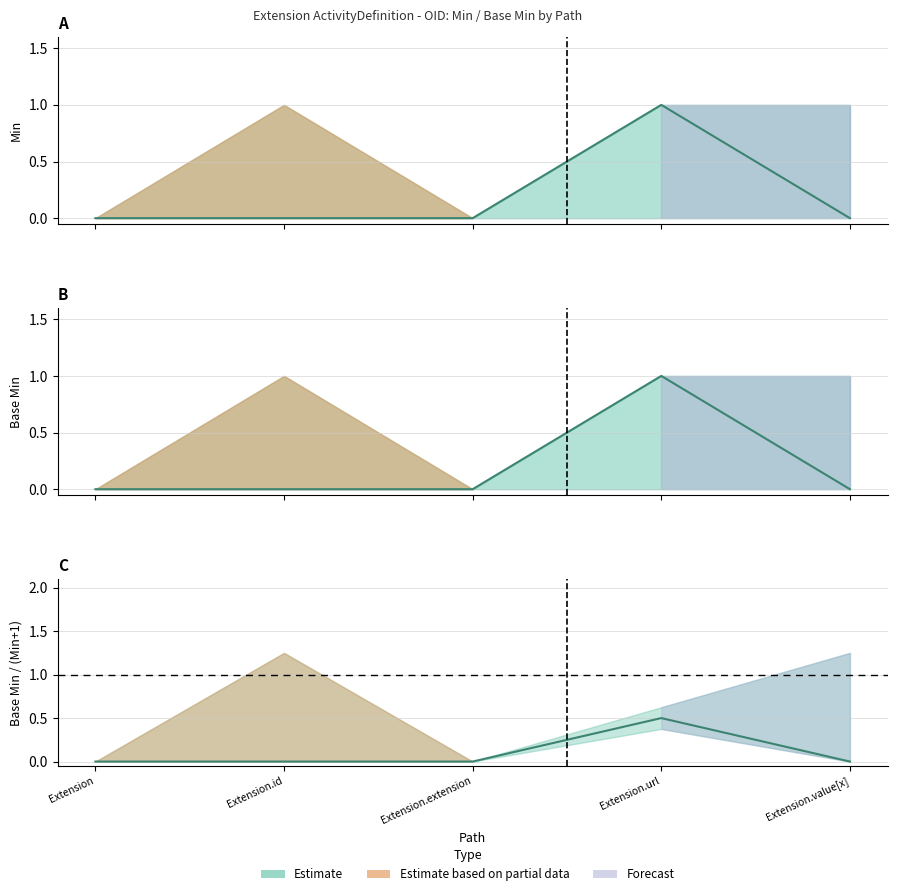

Which series has the largest total across all categories?

Min